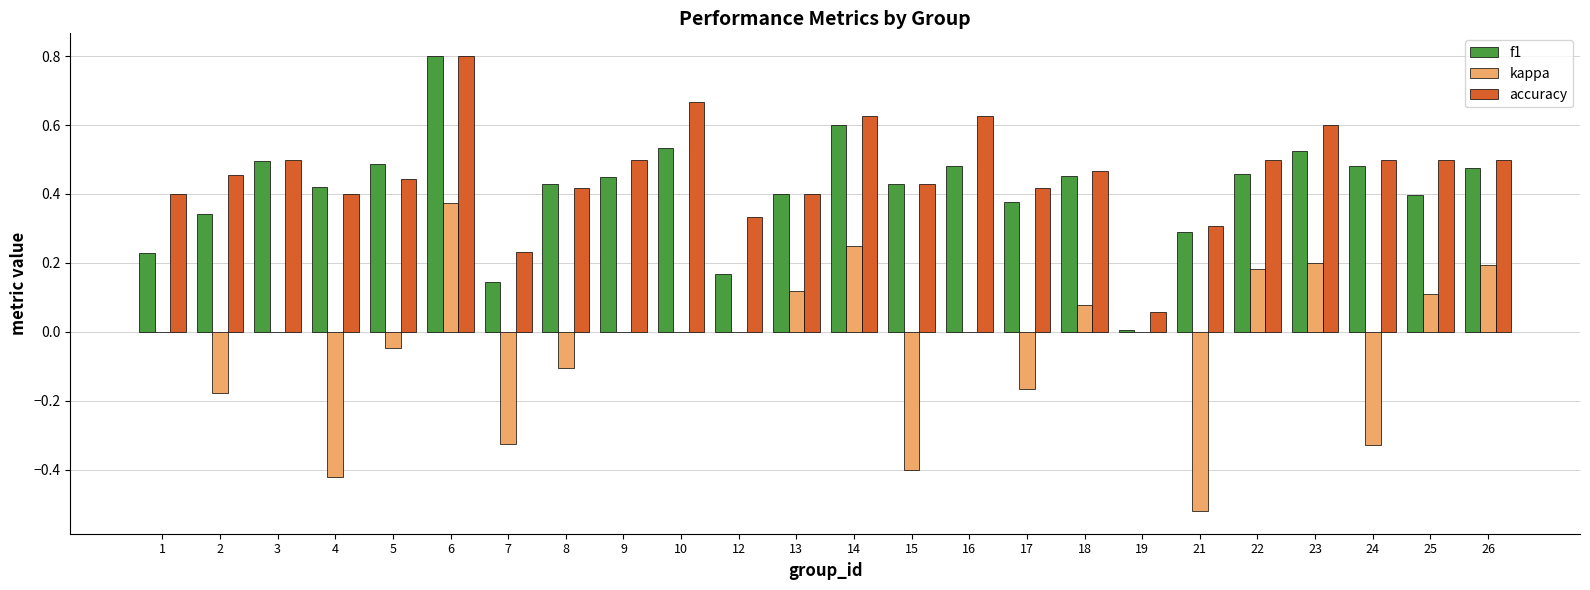

What are all the series names shown in the legend?

f1, kappa, accuracy